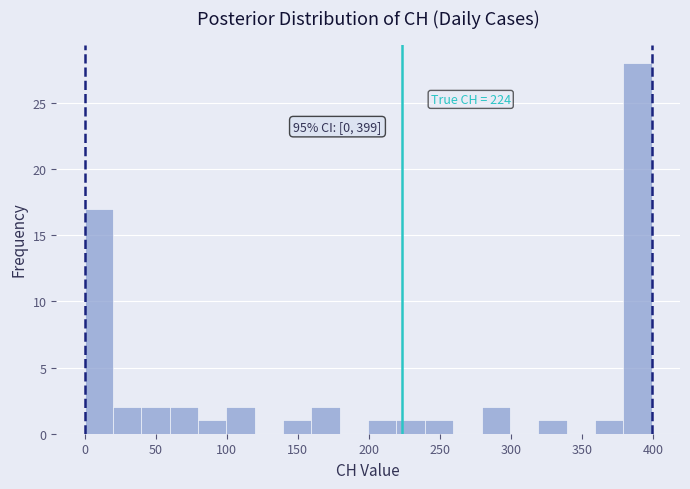

Read against the x-axis, roughly where is the centre of the tallest bar?

390